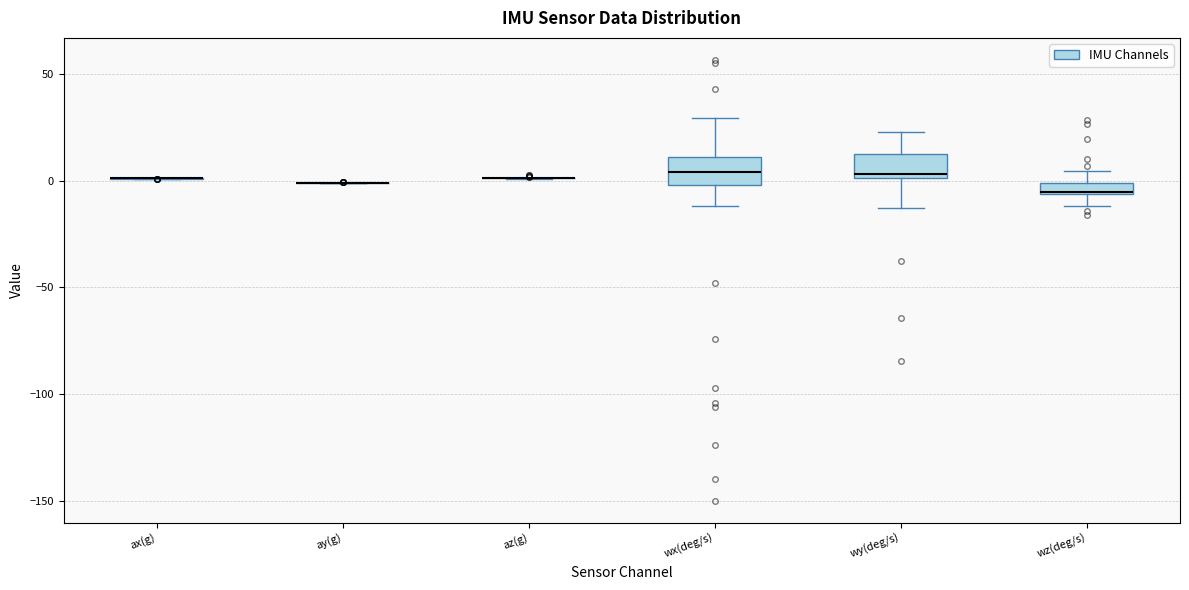

Where is the lower edge of the box for wz(deg/s) on the y-axis? The values are not printed on the chart, so give them approximately, as read against the axis.

-5